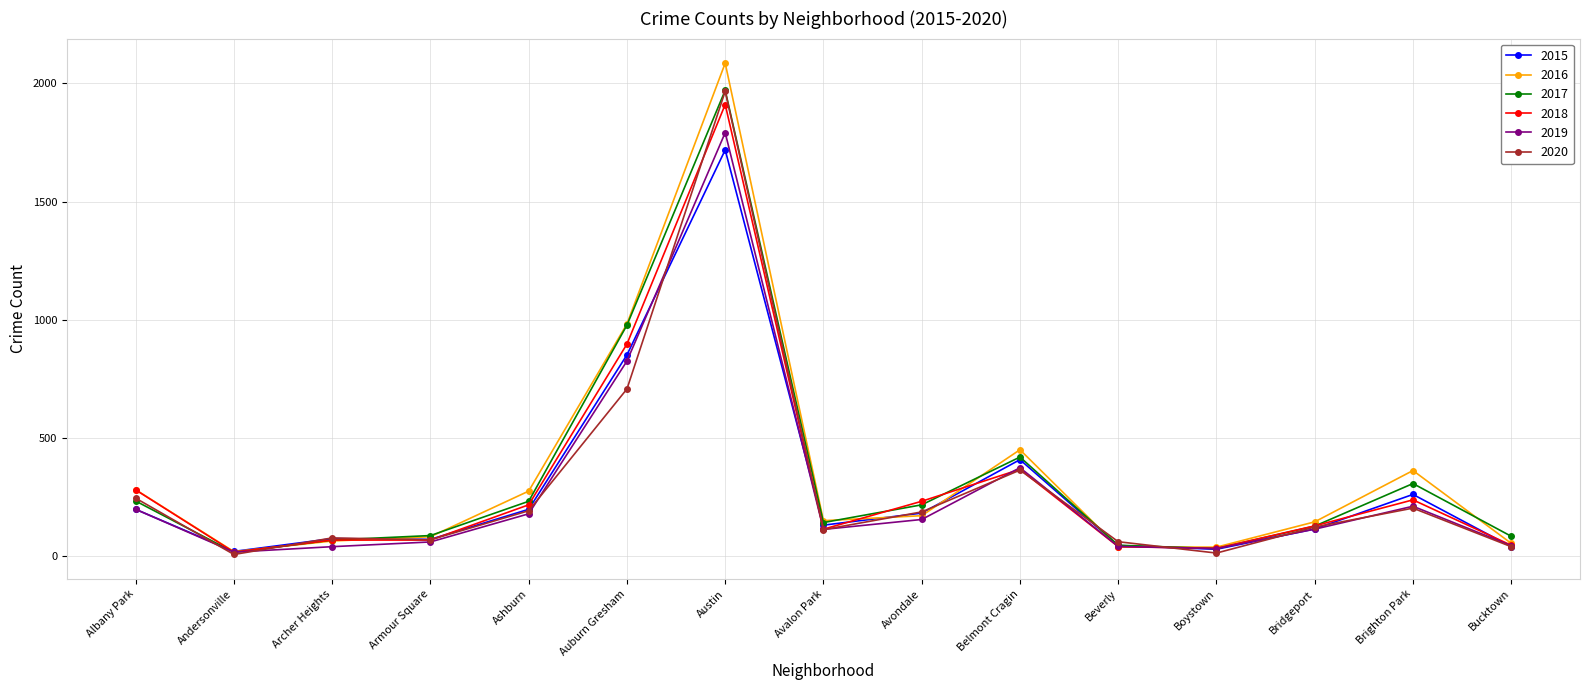

How many categories are shown in the chart?

15